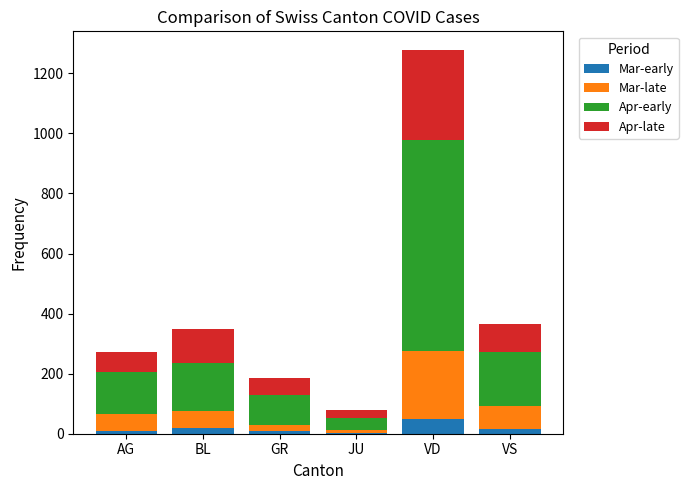

Which category has the highest value in the Mar-early series?

VD